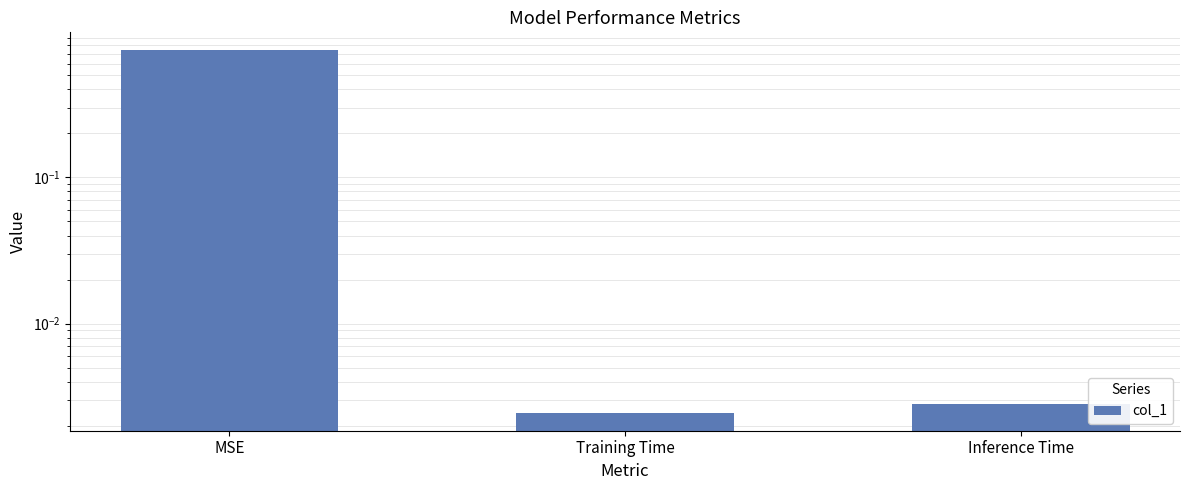

Between Training Time and Inference Time, which is larger?

Inference Time